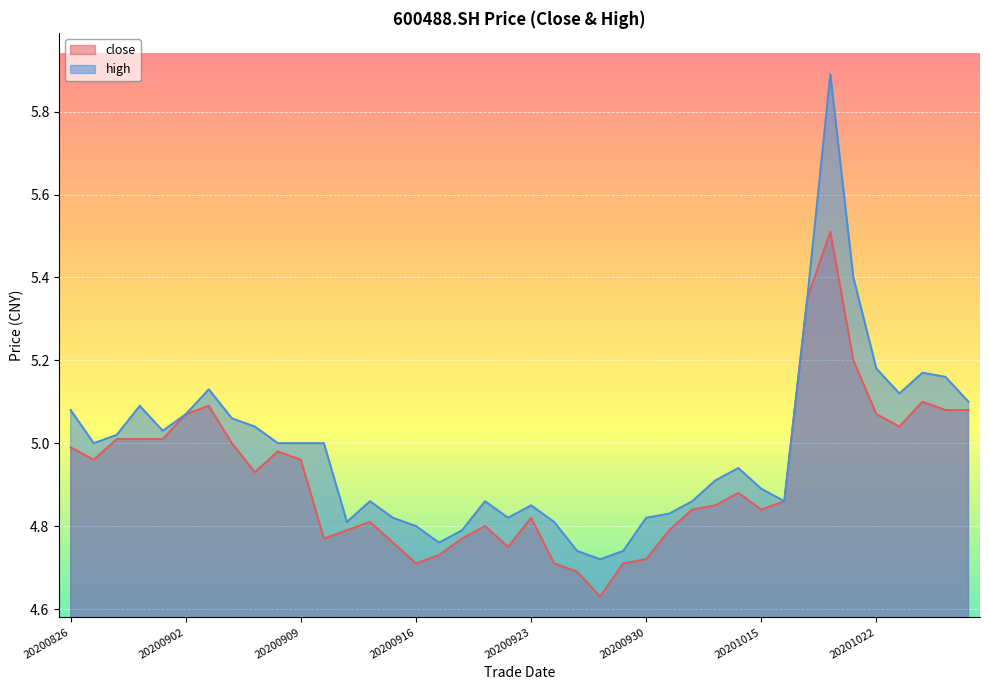

Does the chart display data point markers on the line(s)?

No